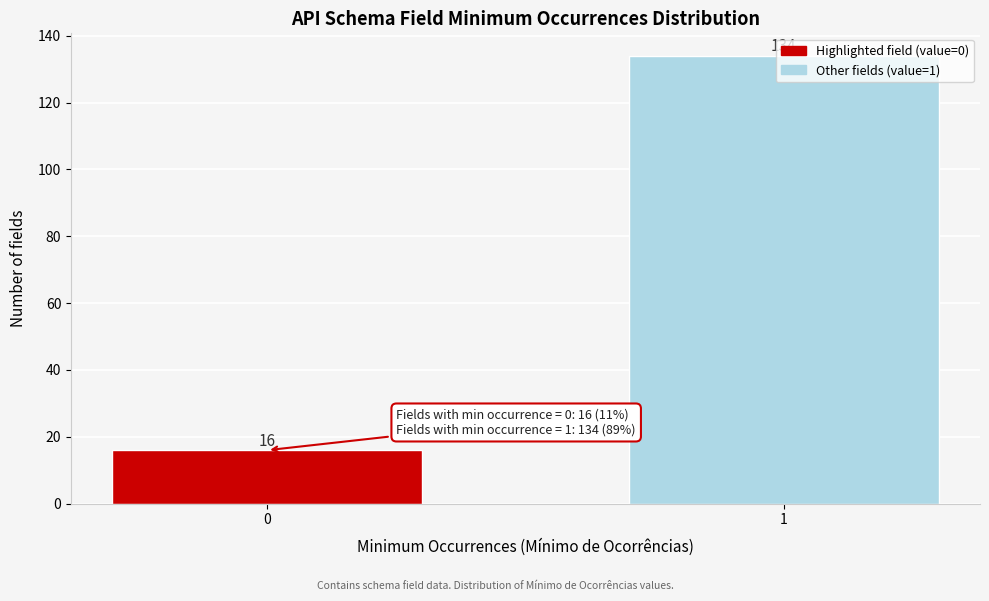

What is the value of the 2nd bar from the left?

134